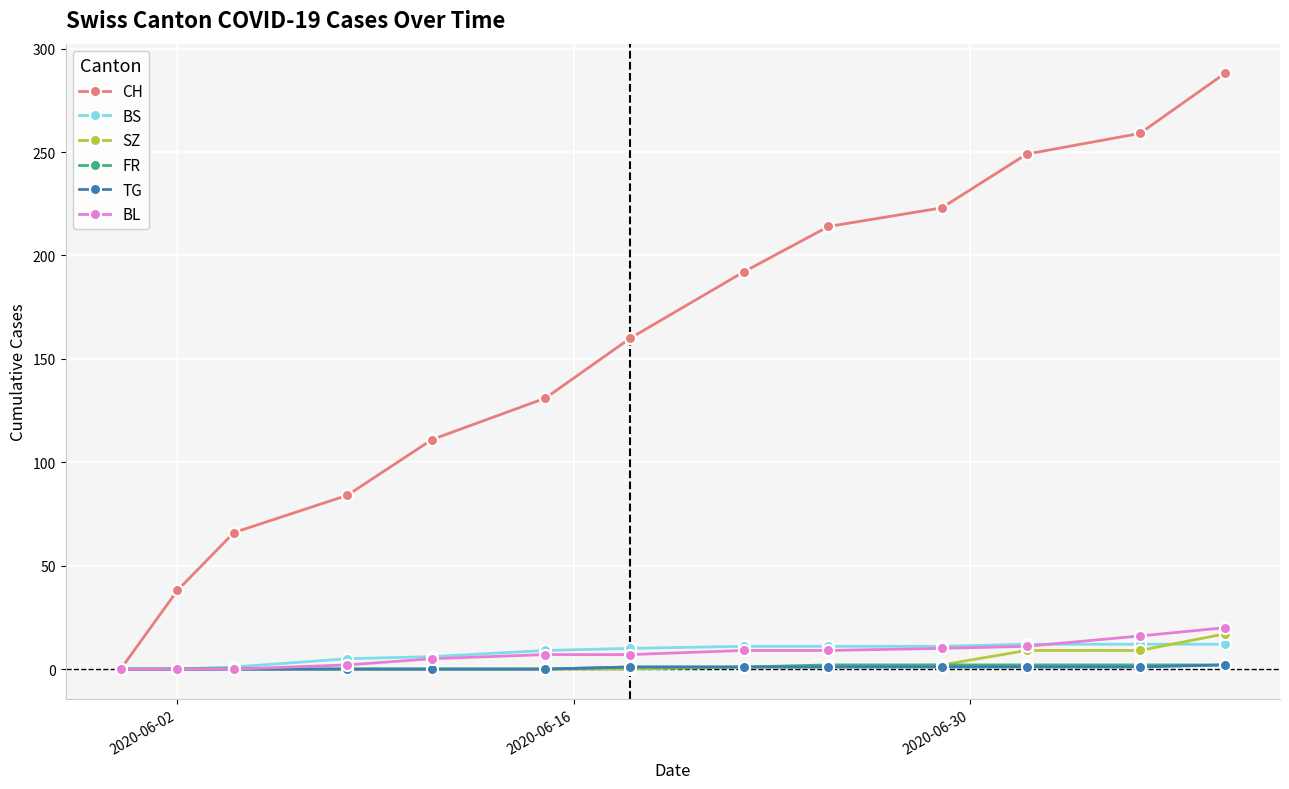

Which series has the largest total across all categories?

CH